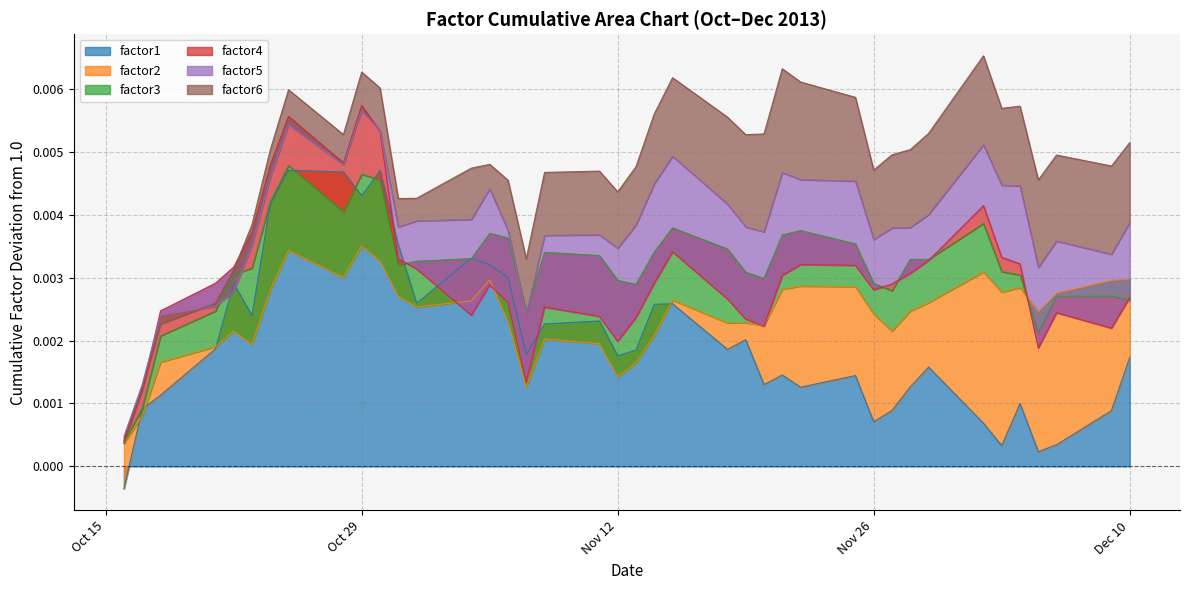

What is the label of the 37th point from the left?

2013-12-05